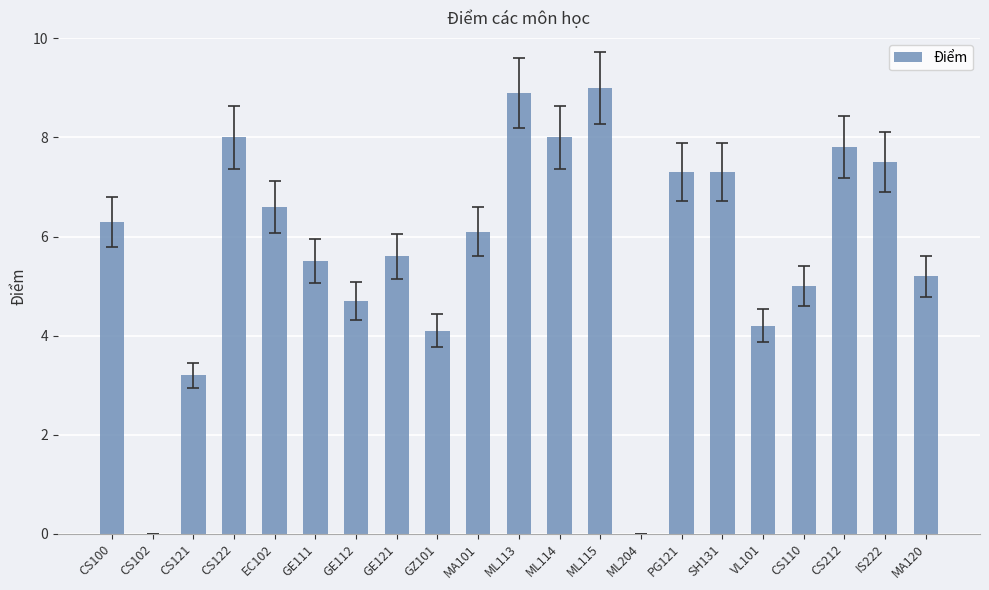

The value at IS222 is 13.0. True or false?

False